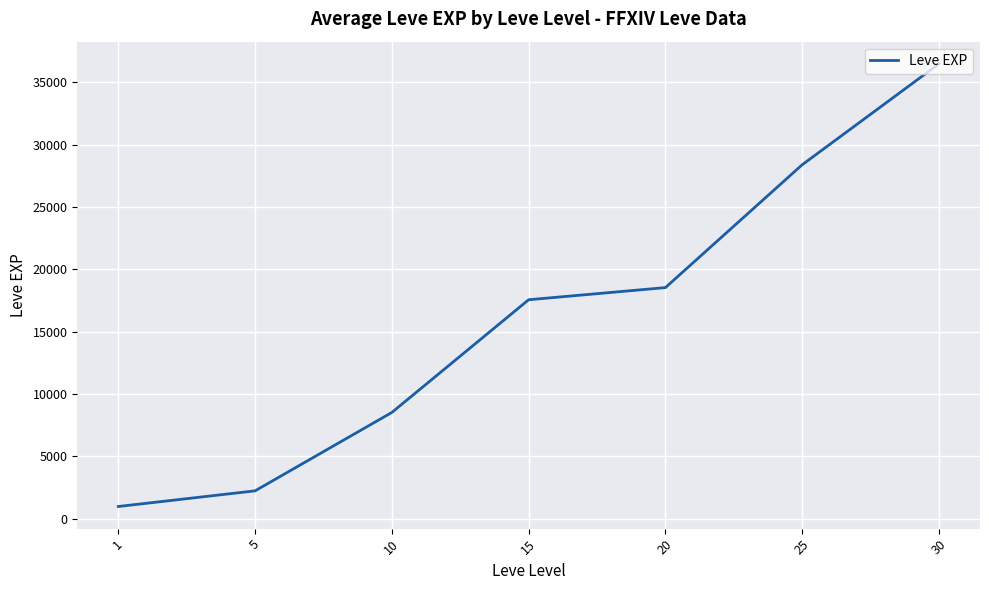

What is the difference between the second highest and second lowest values?

26160.8